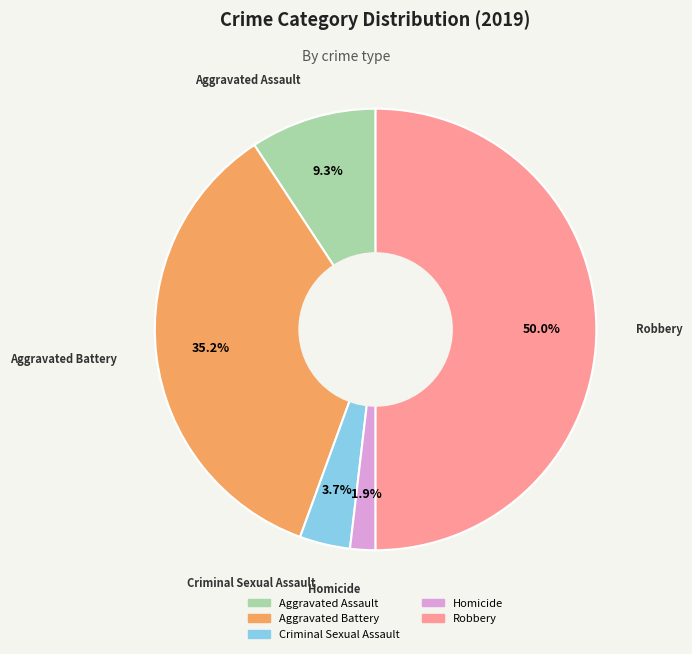

Count the number of slices in the pie.

5